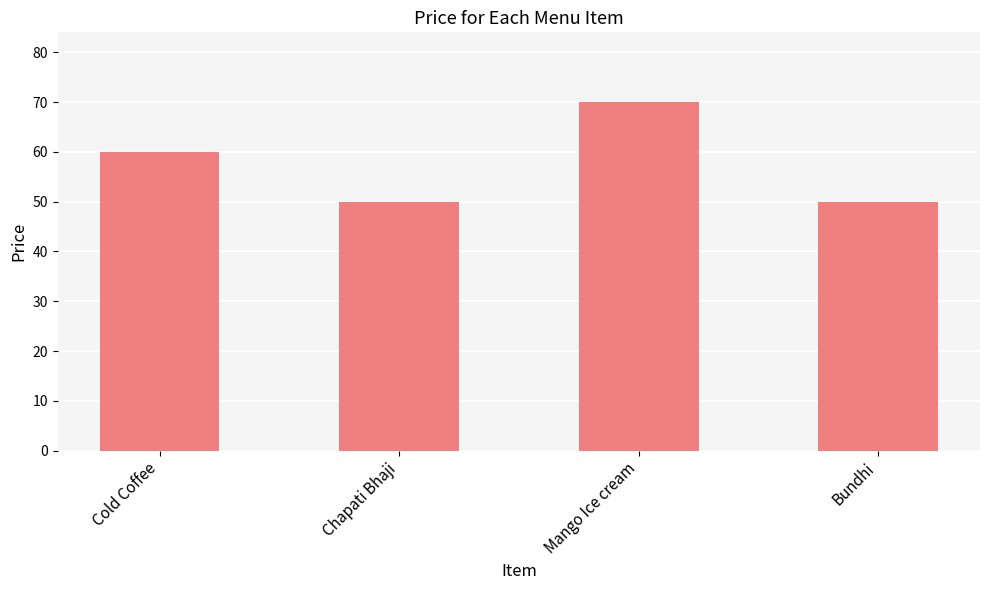

What is the value of the 4th bar from the left?

50